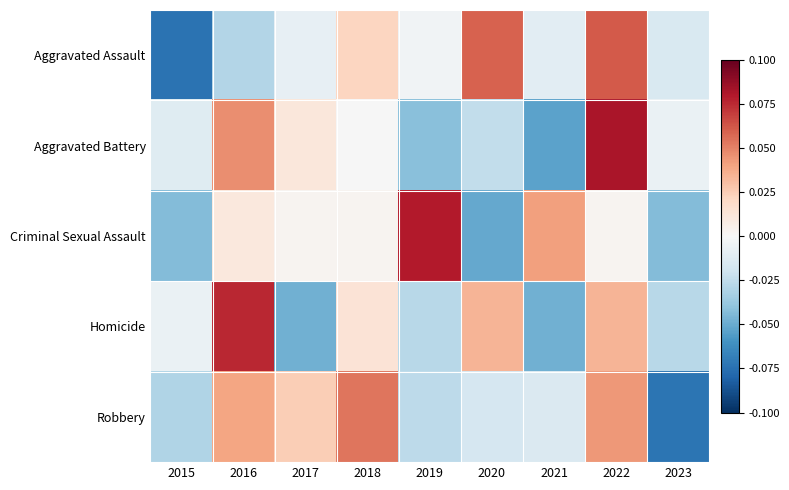

What is the difference between the highest and lowest values at 2021?

0.1